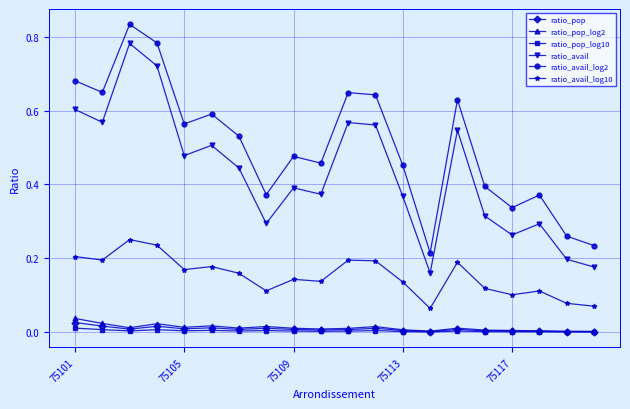

How many lines are shown in the chart?

6